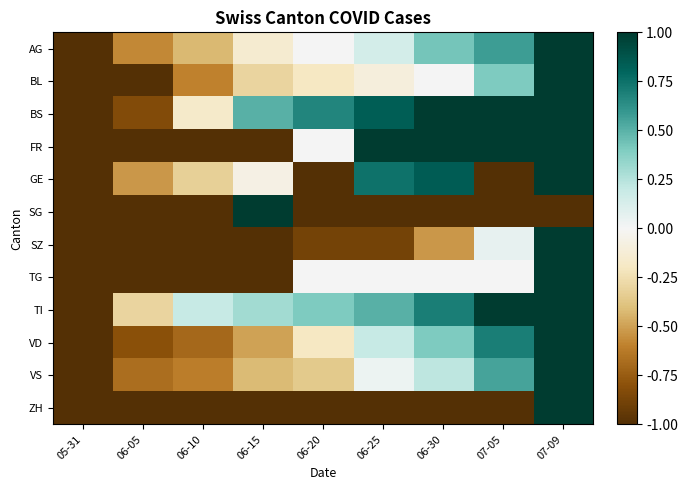

Which series changed the most between 06-10 and 07-05?

FR